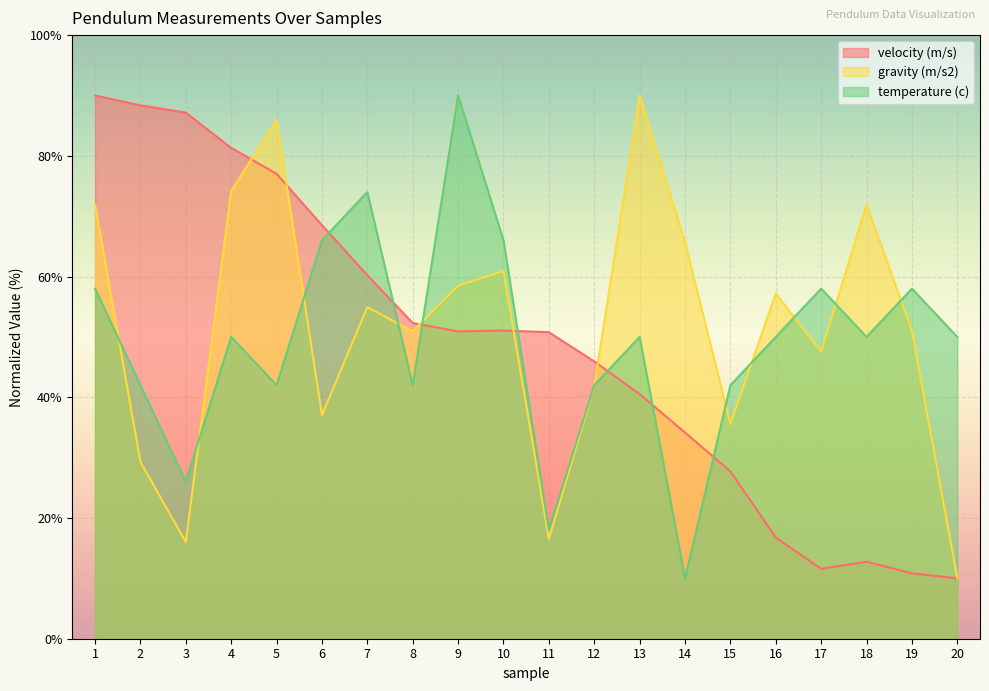

True or false: velocity (m/s) has more than 1 interior local peaks.

True